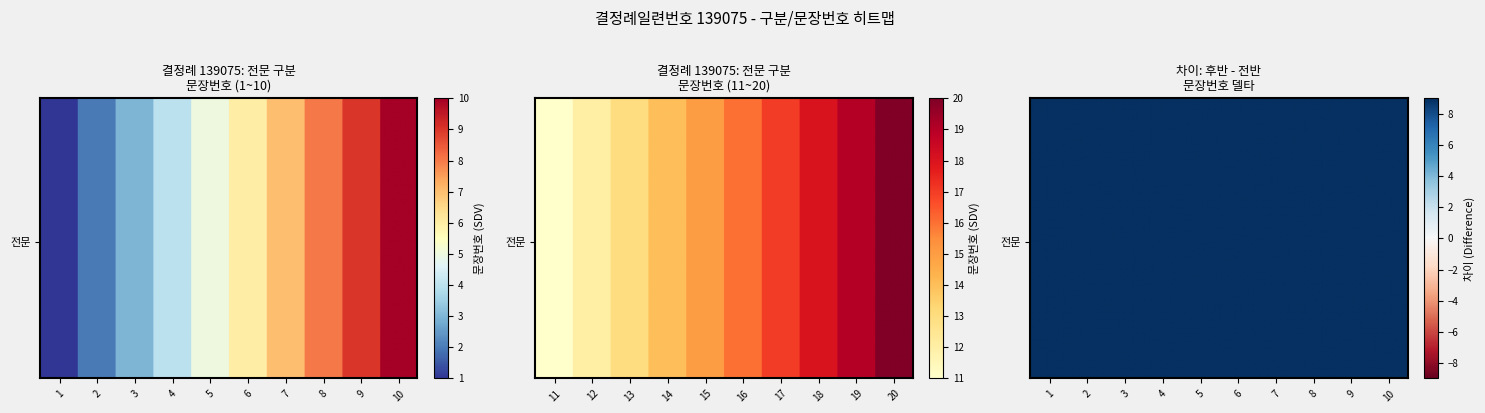

Count the number of data series in this chart.

1